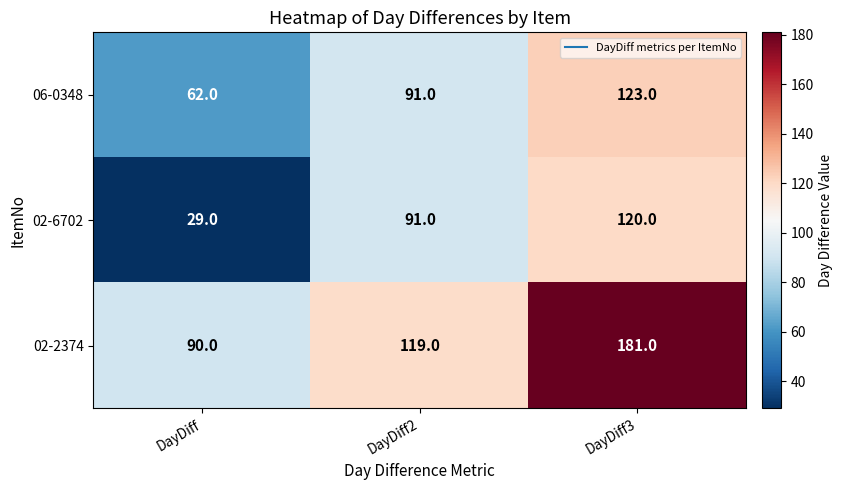

Reading left to right, what are all the values shown in this chart?

06-0348: DayDiff=62	DayDiff2=91	DayDiff3=123
02-6702: DayDiff=29	DayDiff2=91	DayDiff3=120
02-2374: DayDiff=90	DayDiff2=119	DayDiff3=181